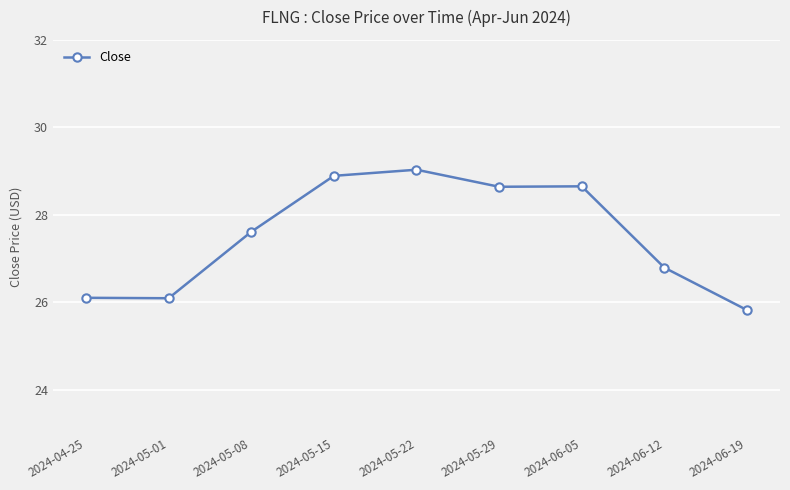

Is it true that the value at 2024-06-05 is 28.6?

True